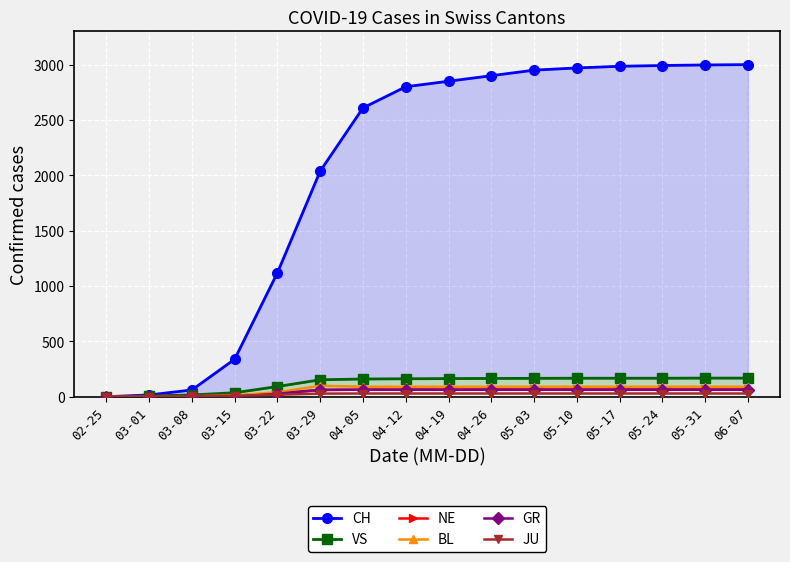

Which series changed the most between 03-15 and 05-24?

CH